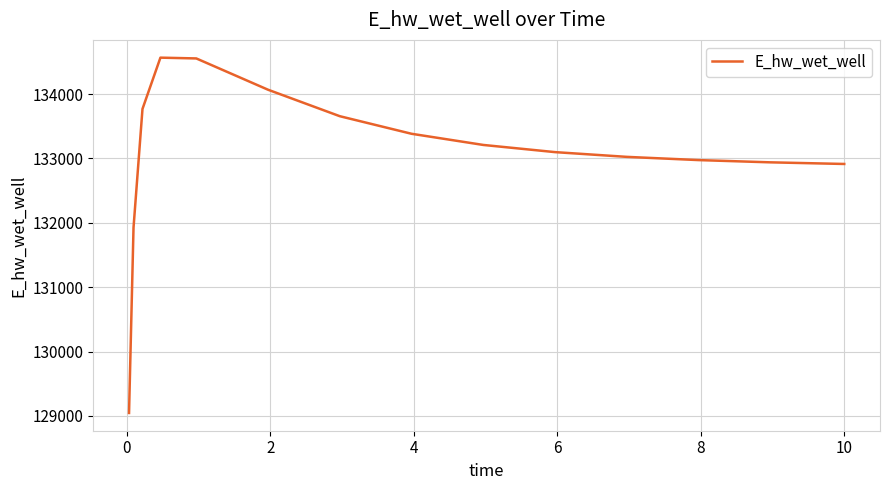

What is the difference between the maximum and minimum values?

5518.7